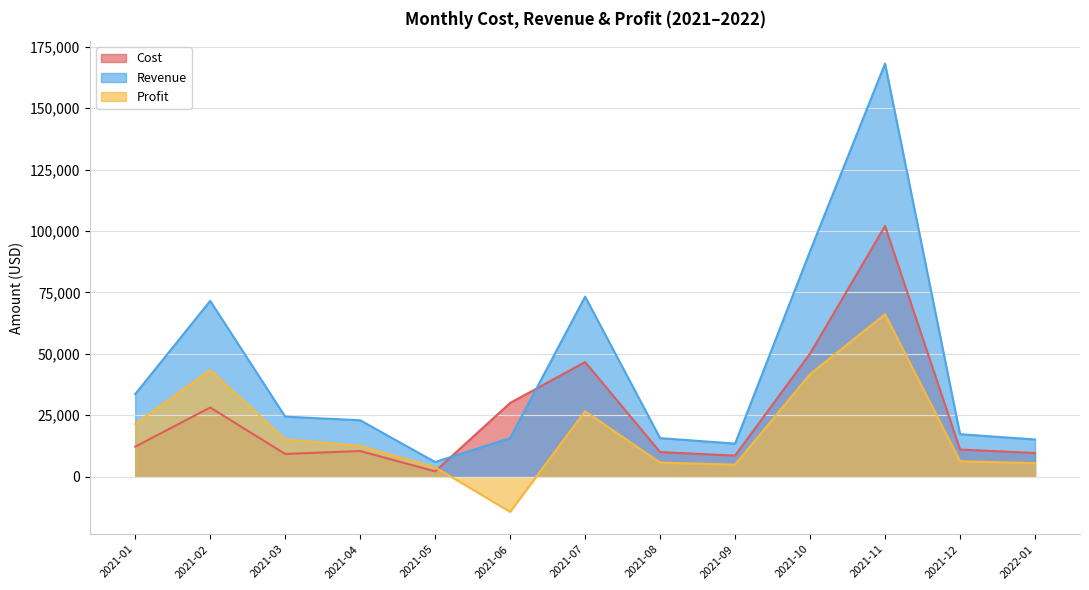

What is the maximum value shown in the chart?

168166